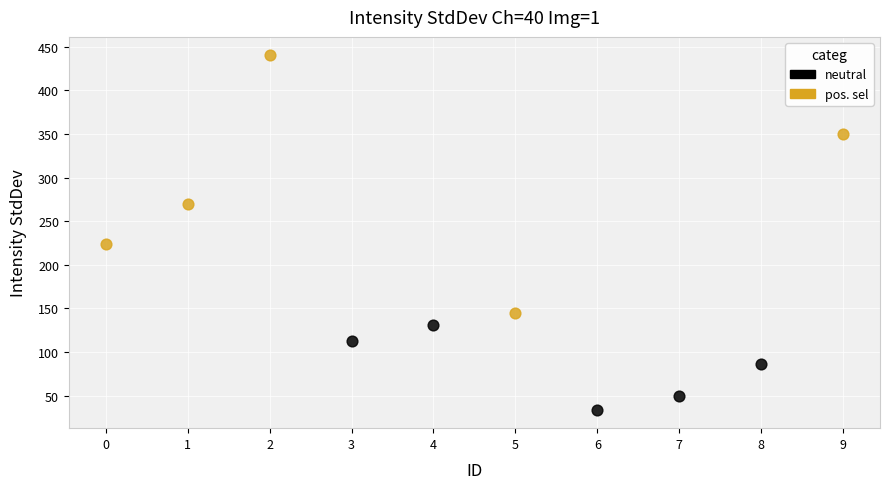

Which series contains the lowest Y value?

neutral